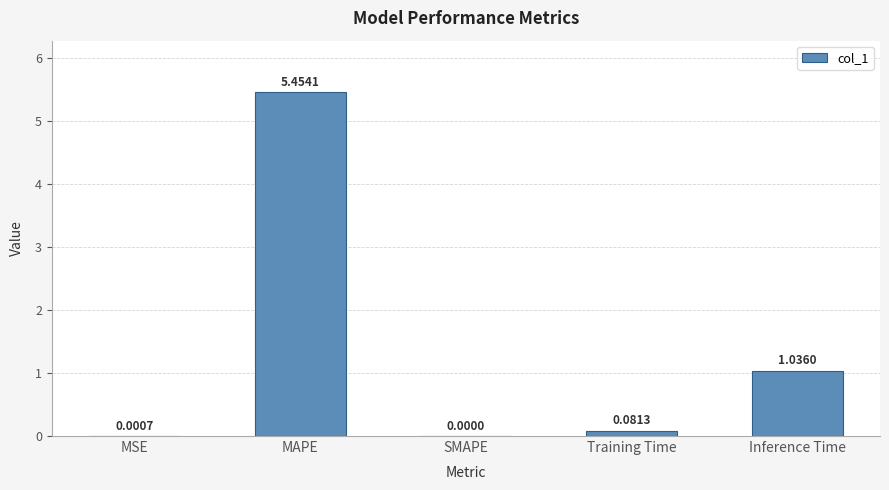

At which category does the chart reach its peak across all series?

MAPE